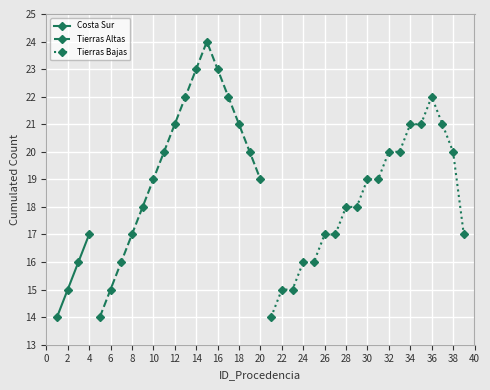

Is it true that Costa Sur equals 15 at 2?

True